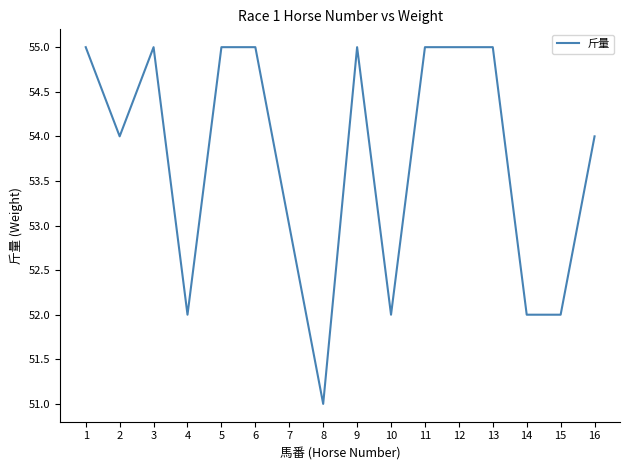

What is the difference between the second highest and minimum values?

4